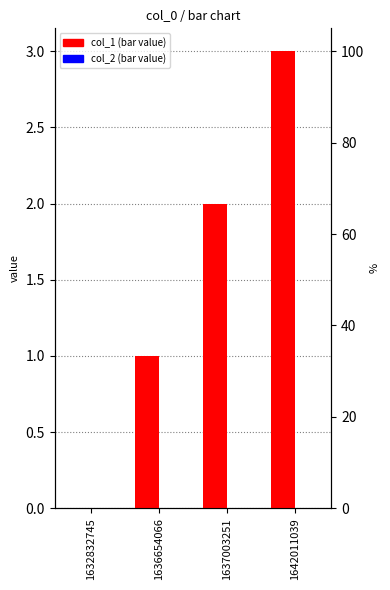

Is it true that col_2 equals 0 at 1637003251?

True